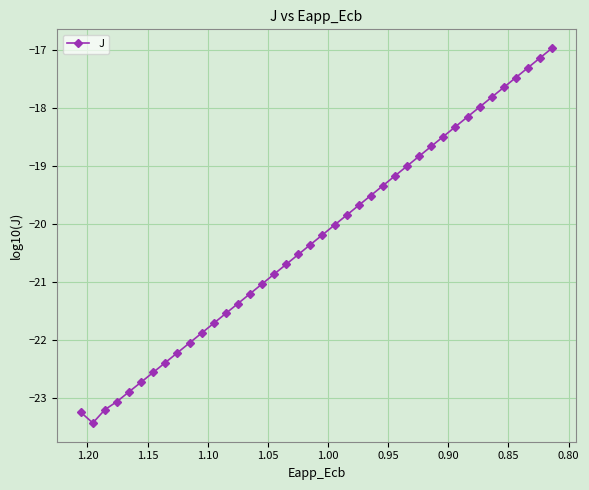

The chart shows a value of -30.5 at 16. True or false?

False